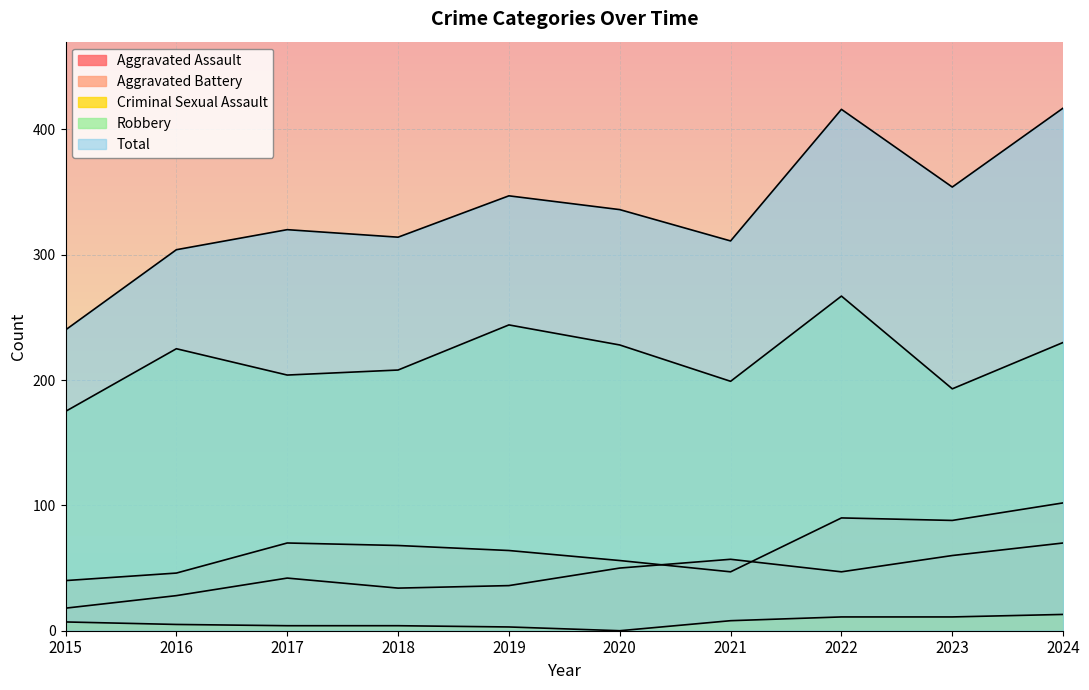

What are all the series names shown in the legend?

Aggravated Assault, Aggravated Battery, Criminal Sexual Assault, Robbery, Total